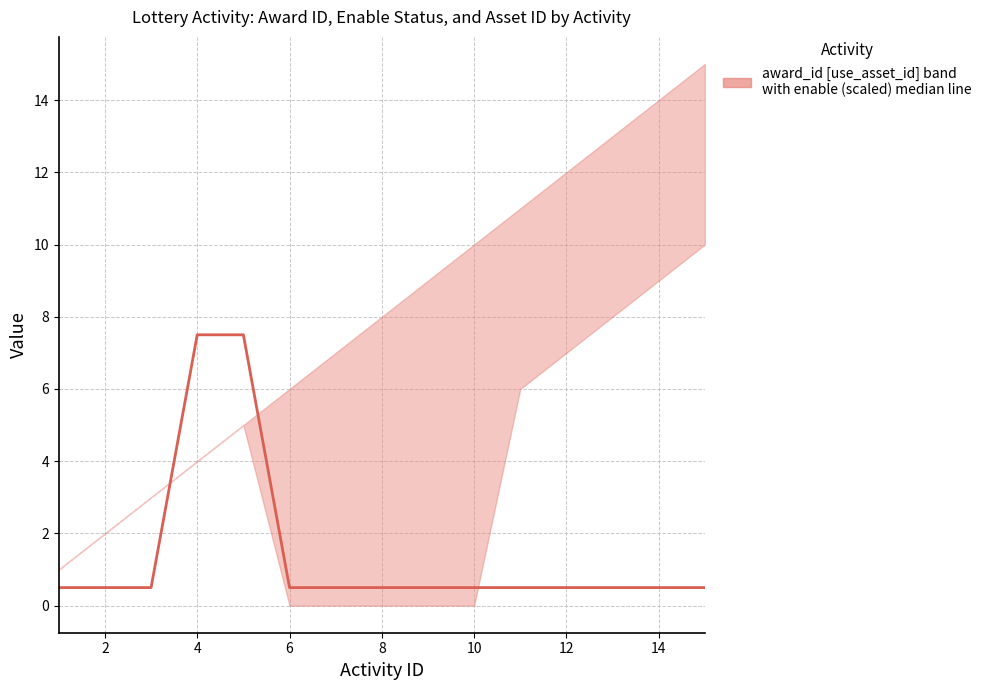

What is the value of the 15th point from the left?

0.5